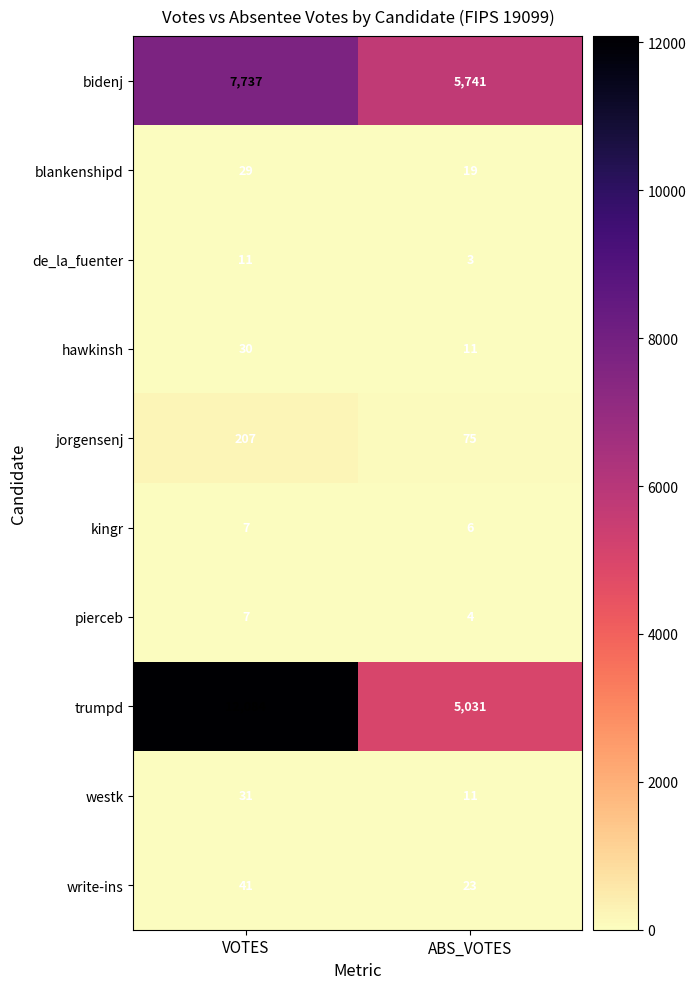

At which category is the sum across all series the highest?

VOTES